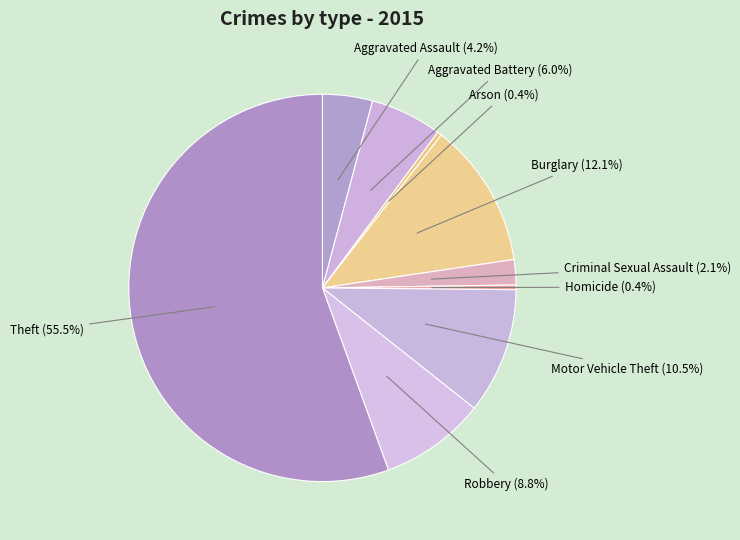

Which has a higher value, Aggravated Assault or Theft?

Theft